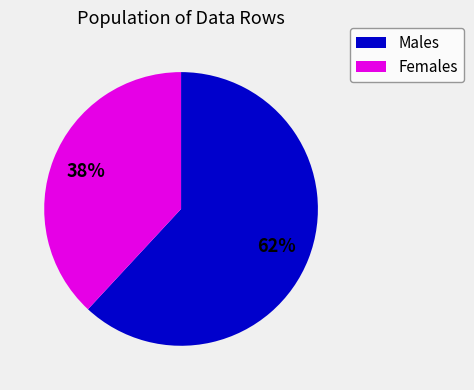

Is there a majority slice in this chart?

Yes